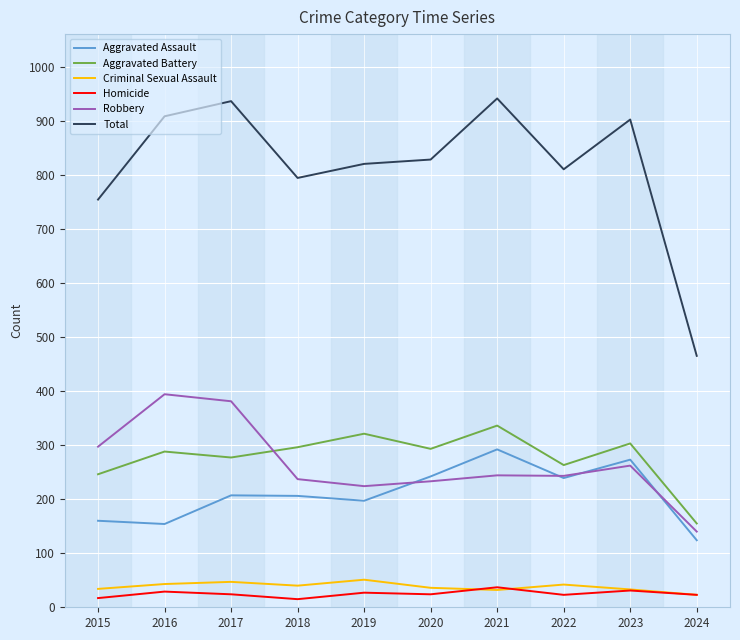

Does the chart have visible grid lines?

Yes